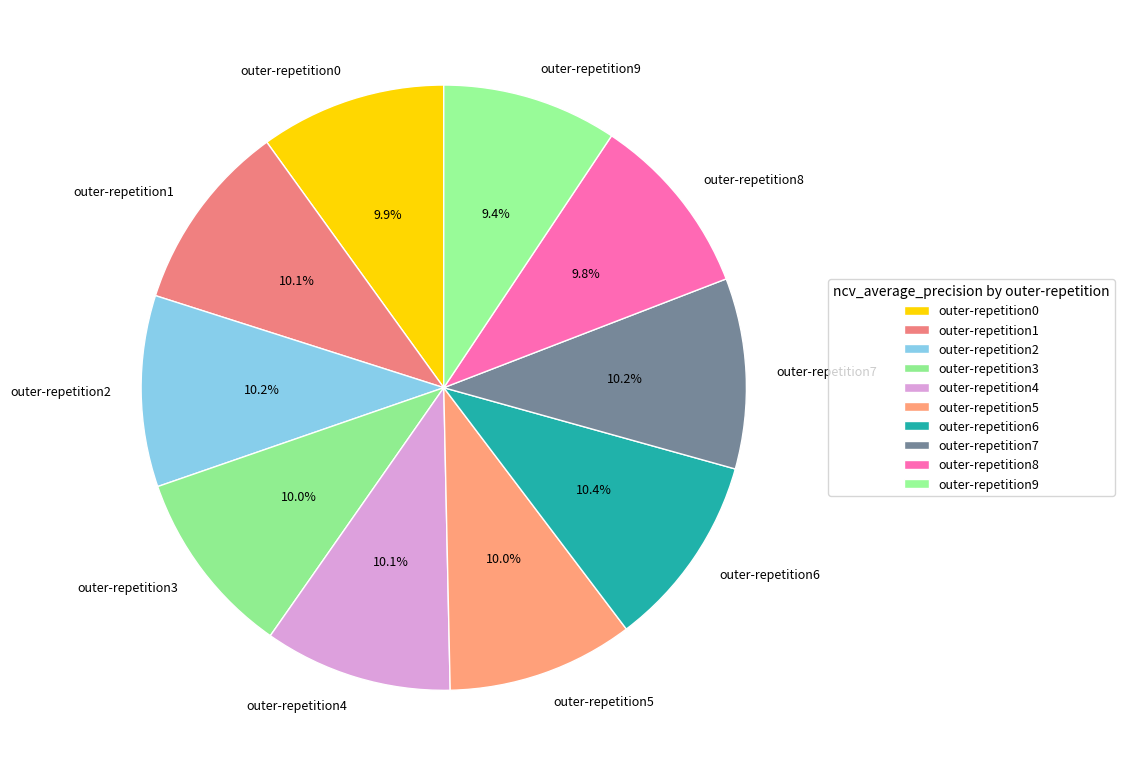

How many segments does this pie chart have?

10